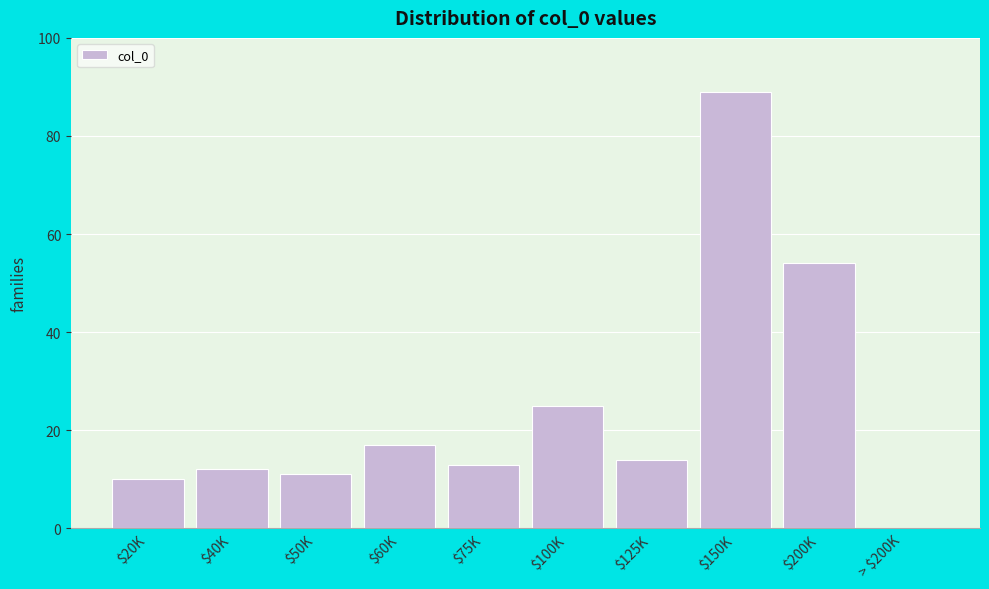

At which label is the value closest to 44?

$200K